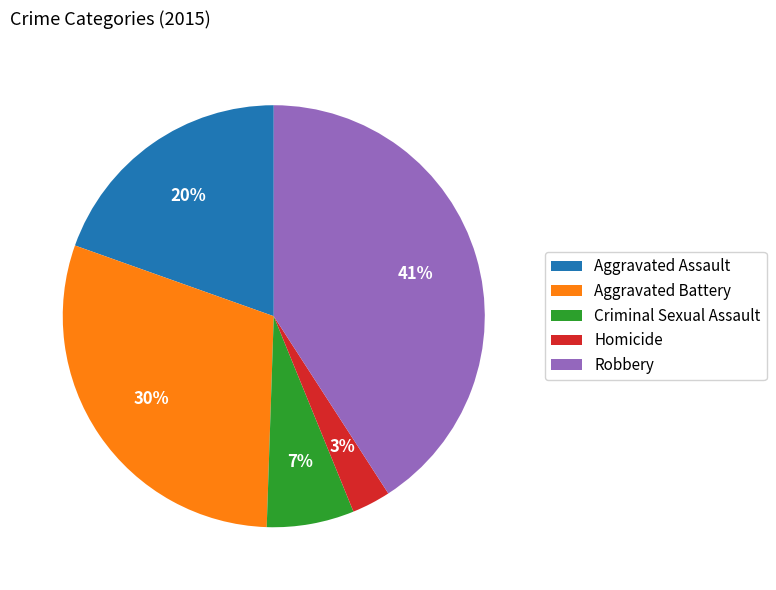

Is it true that Robbery is 29% of the pie?

False